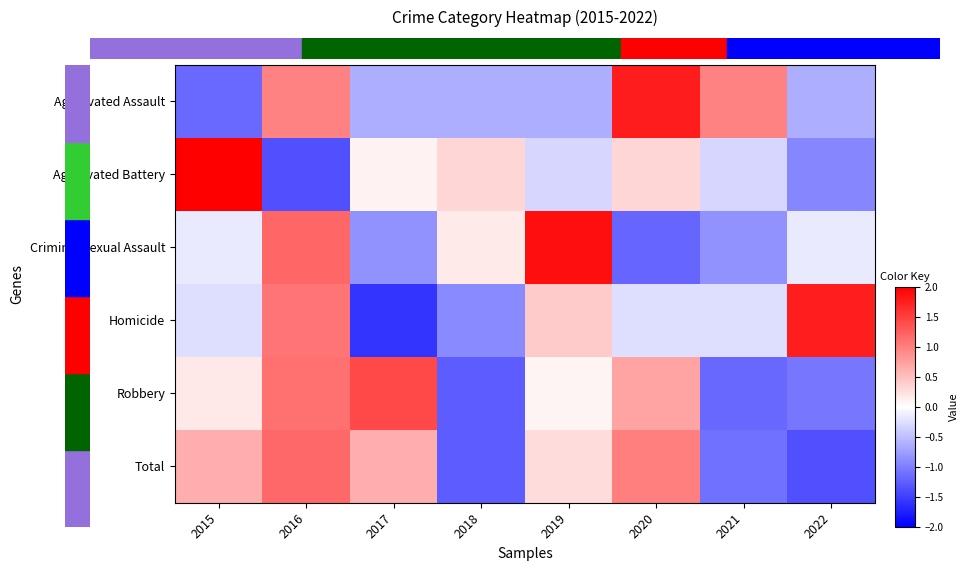

Which series changed the most between 2015 and 2016?

Aggravated Battery